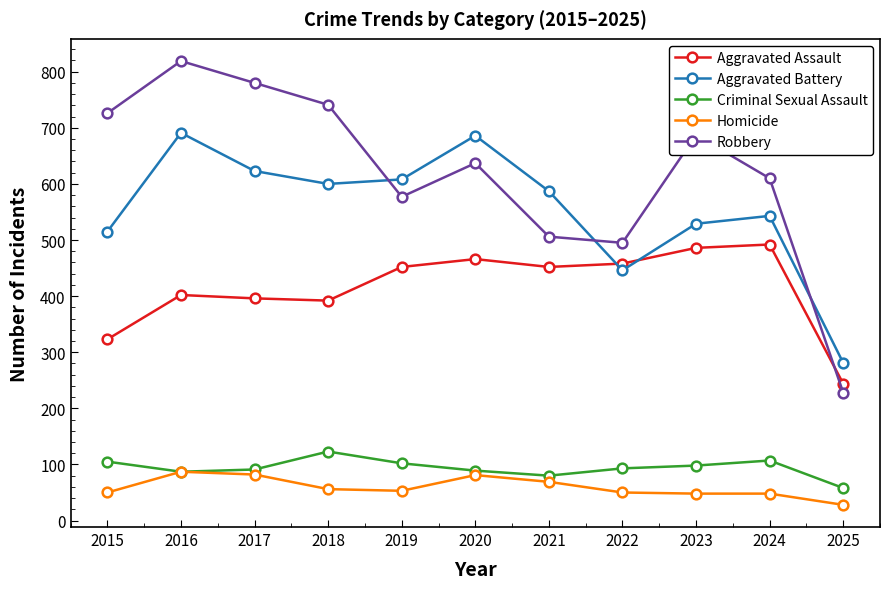

What is the minimum value shown in the chart?

28